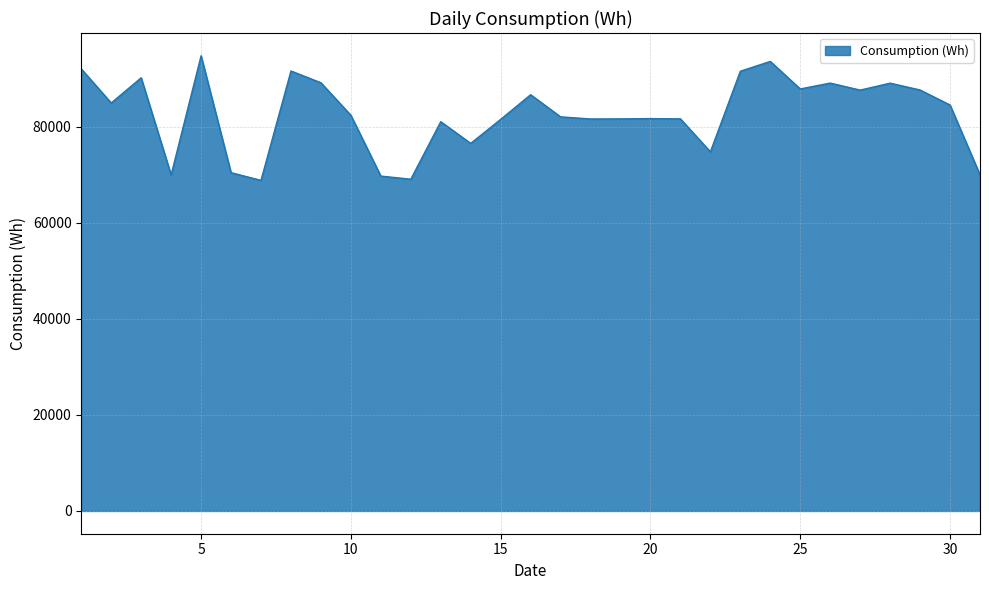

What is the difference between the maximum and minimum values?

25939.2